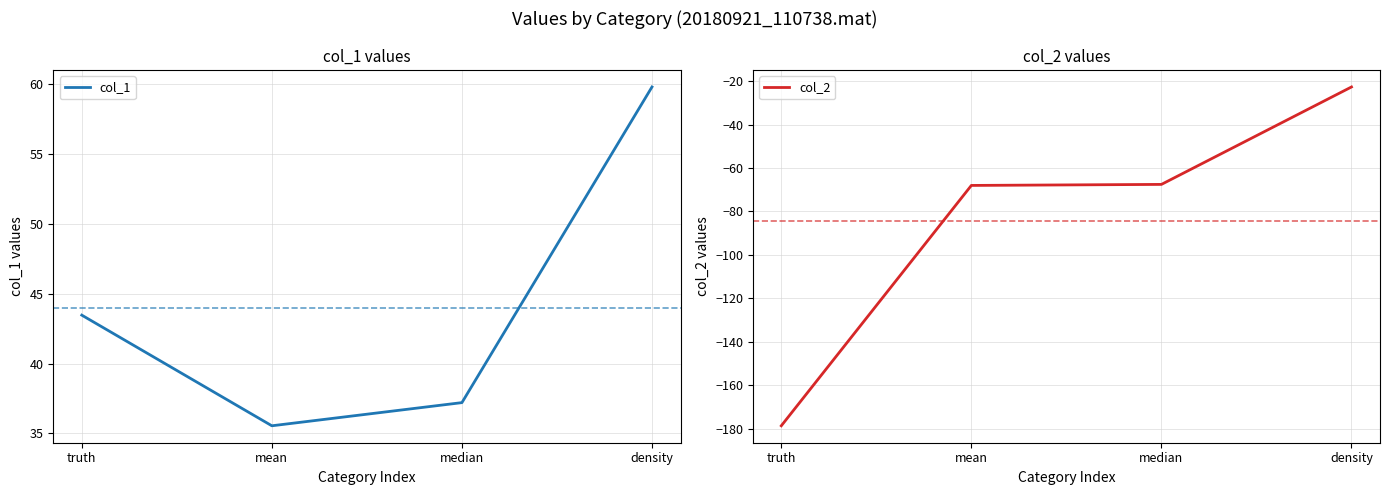

Read the col_1 value at truth.

43.5